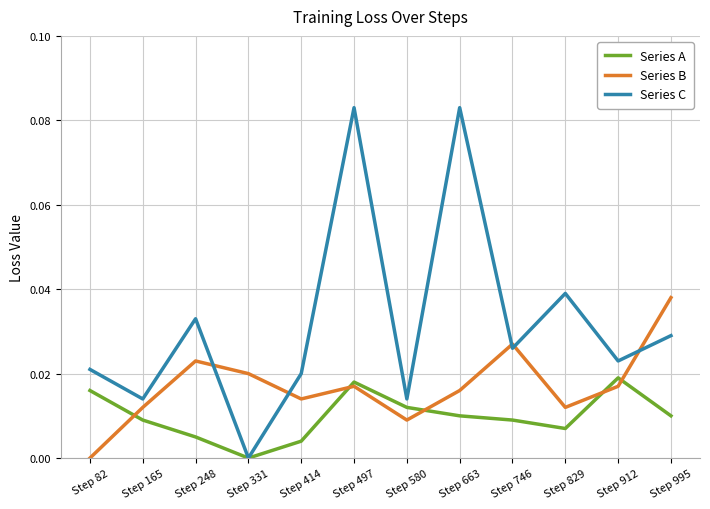

Which series changed the most between Step 165 and Step 497?

Series C